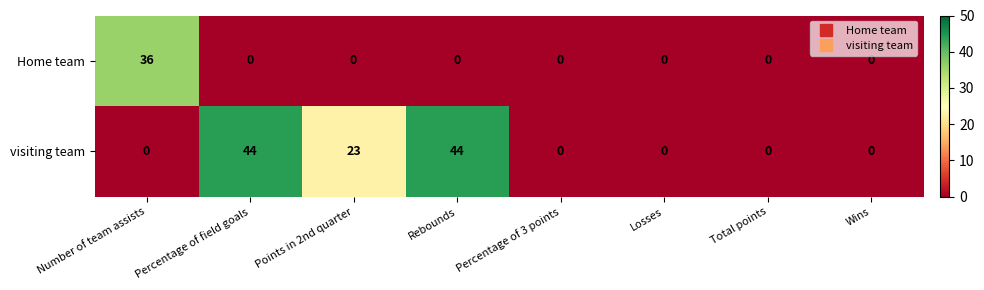

Is the value of visiting team at Percentage of field goals greater than the value of Home team at Percentage of field goals?

Yes